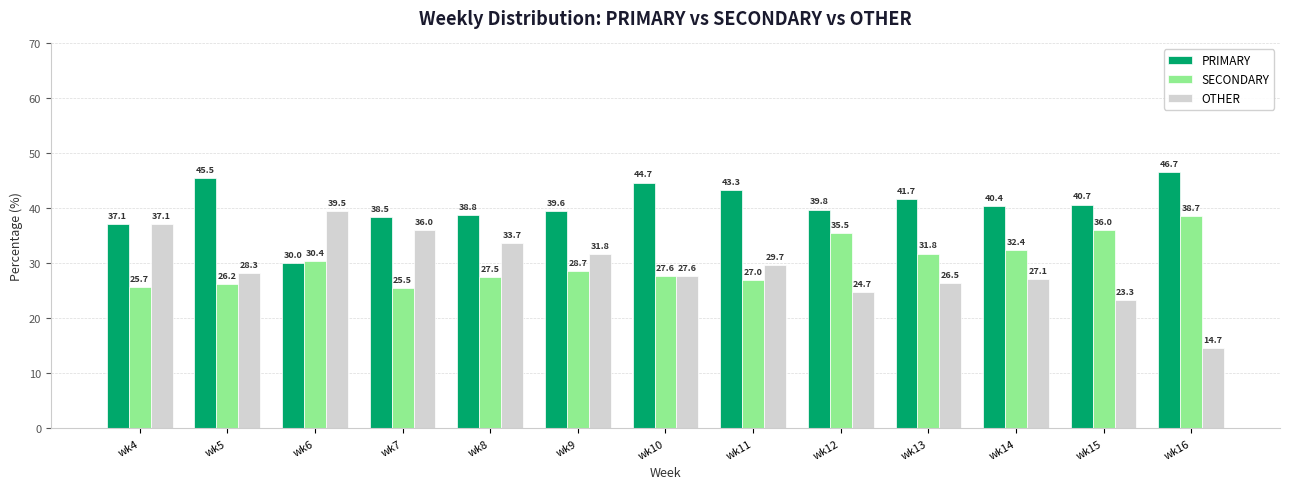

Which series has the largest range (max minus min)?

OTHER